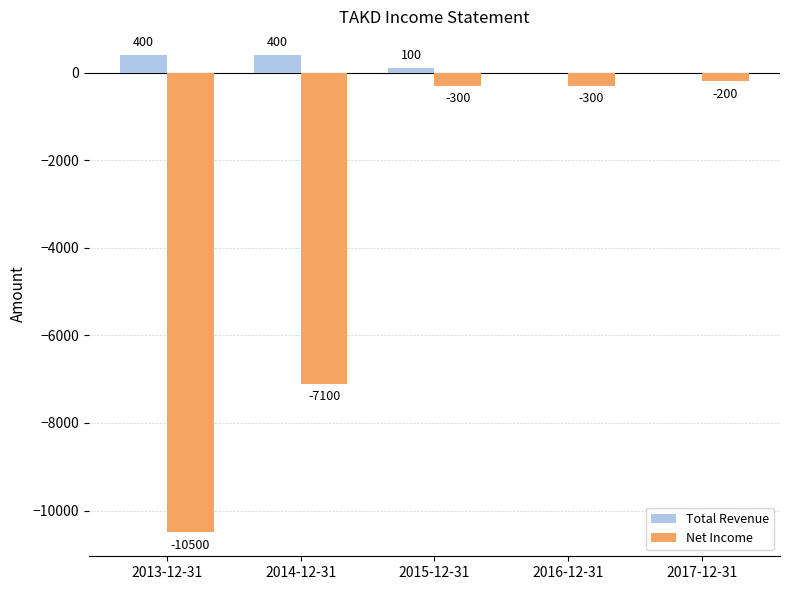

Reading left to right, what are all the values shown in this chart?

Total Revenue: 2013-12-31=400	2014-12-31=400	2015-12-31=100	2016-12-31=0	2017-12-31=0
Net Income: 2013-12-31=-10500	2014-12-31=-7100	2015-12-31=-300	2016-12-31=-300	2017-12-31=-200